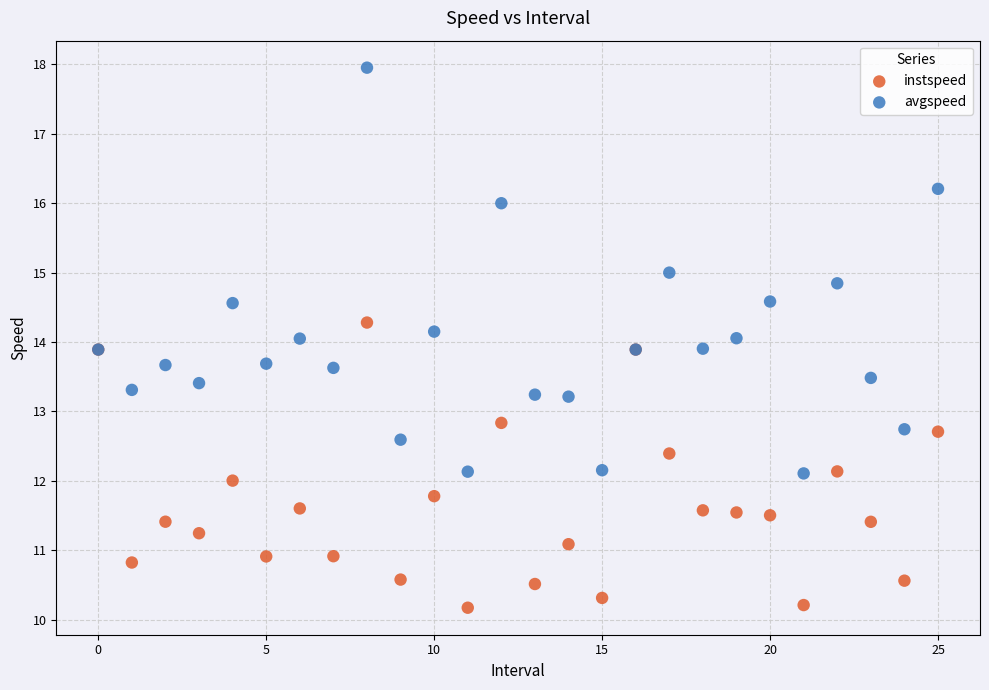

Which series has the largest Y range (max minus min)?

avgspeed